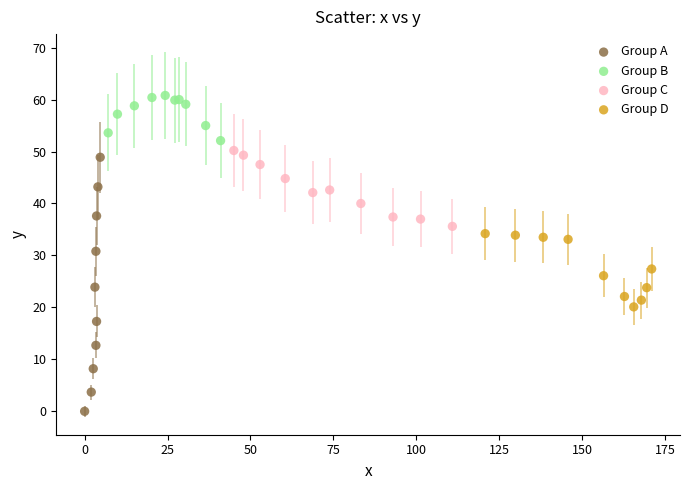

Which series has the widest spread of Y values?

Group A